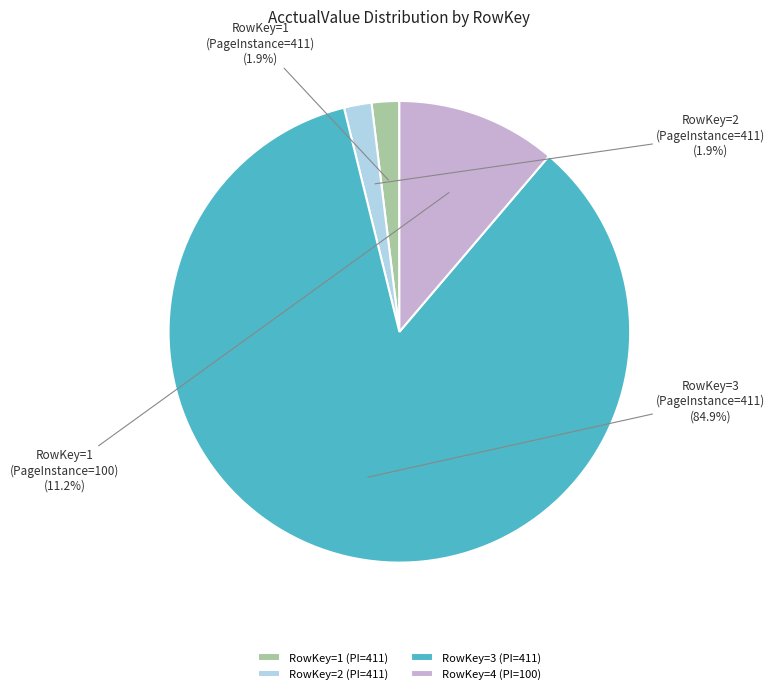

True or false: RowKey=3 (PageInstance=411) accounts for 93% of the total.

False